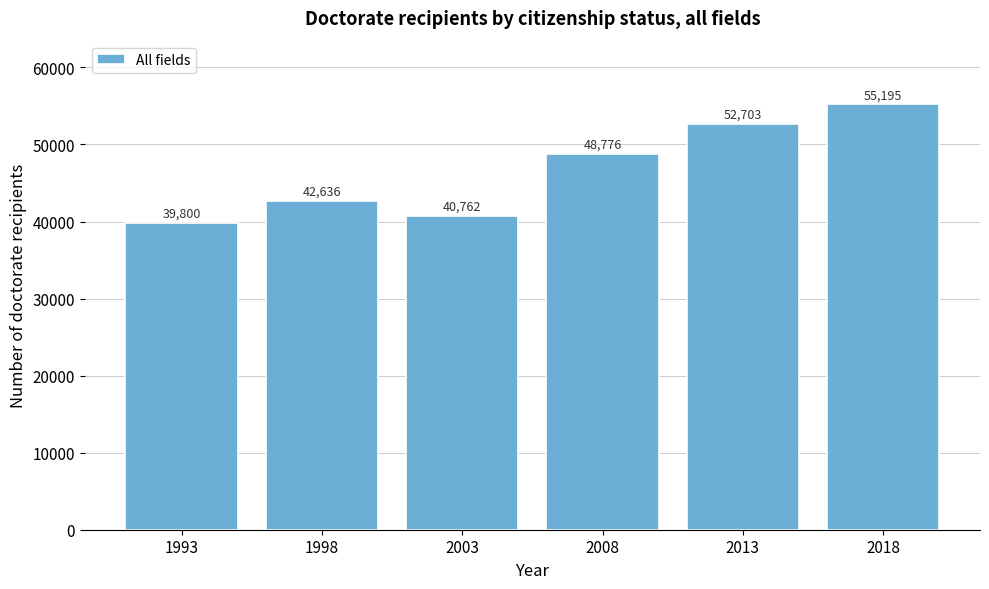

Reading left to right, transcribe all the data shown in this chart.

1993=39800	1998=42636	2003=40762	2008=48776	2013=52703	2018=55195